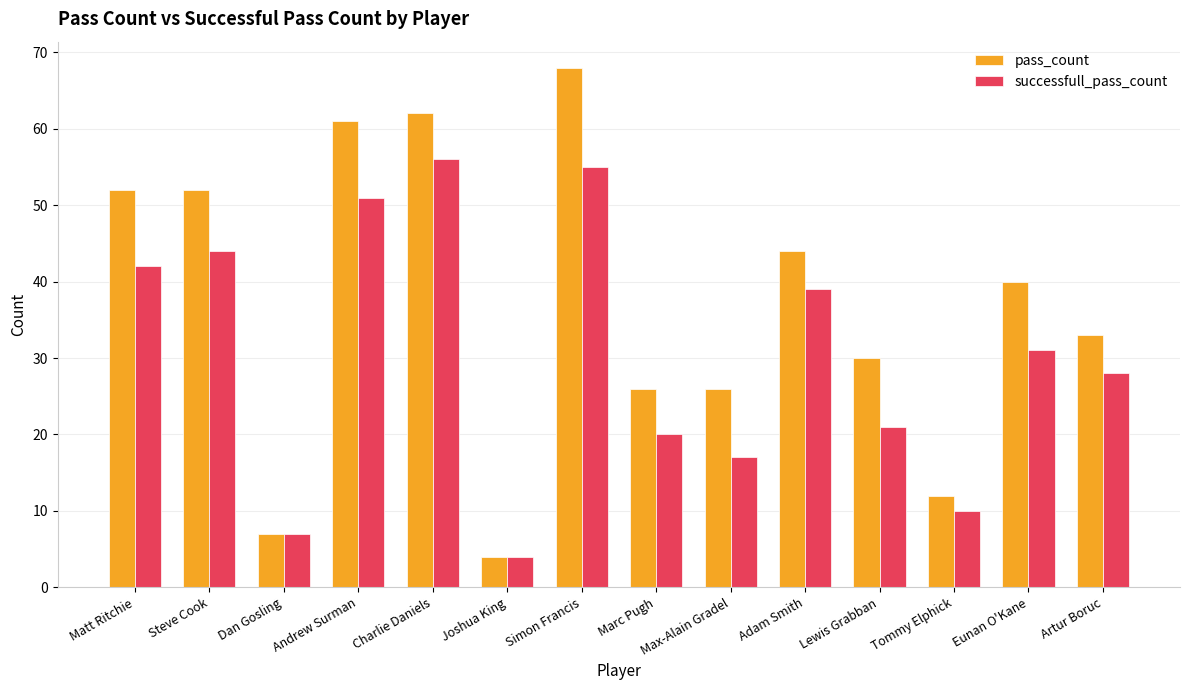

Where is successfull_pass_count nearest to the value 30?

Eunan O'Kane